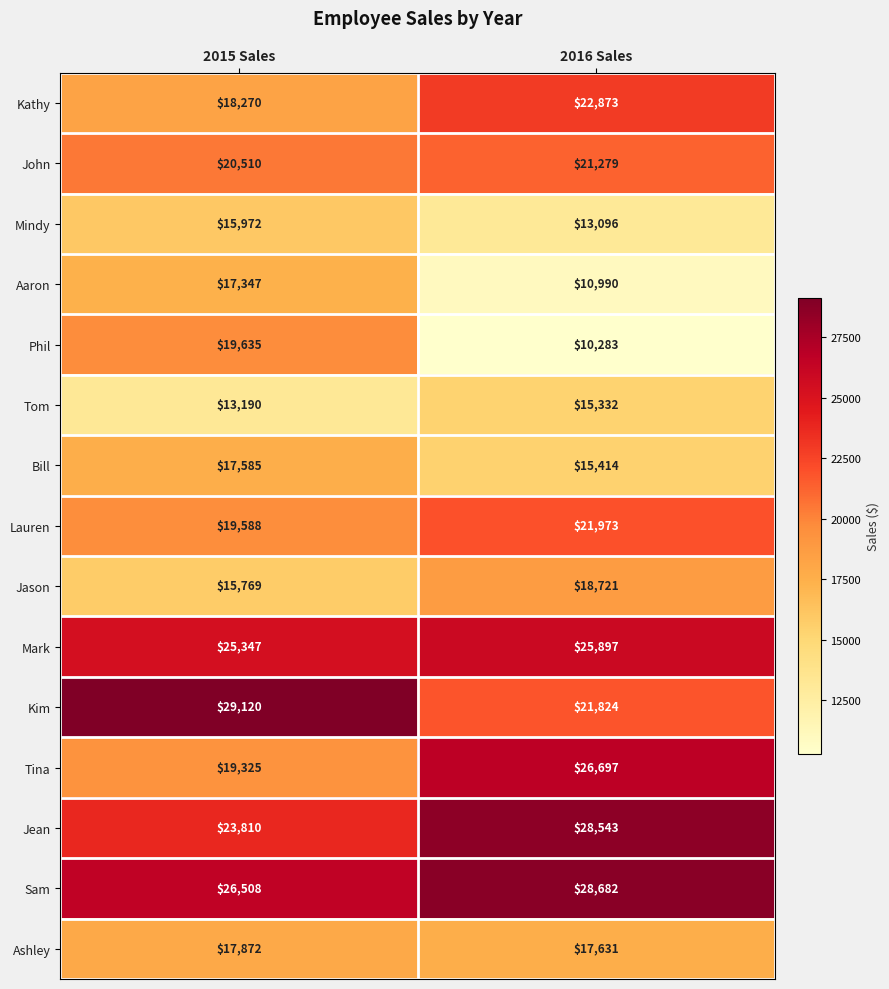

What is the greatest value displayed?

29120